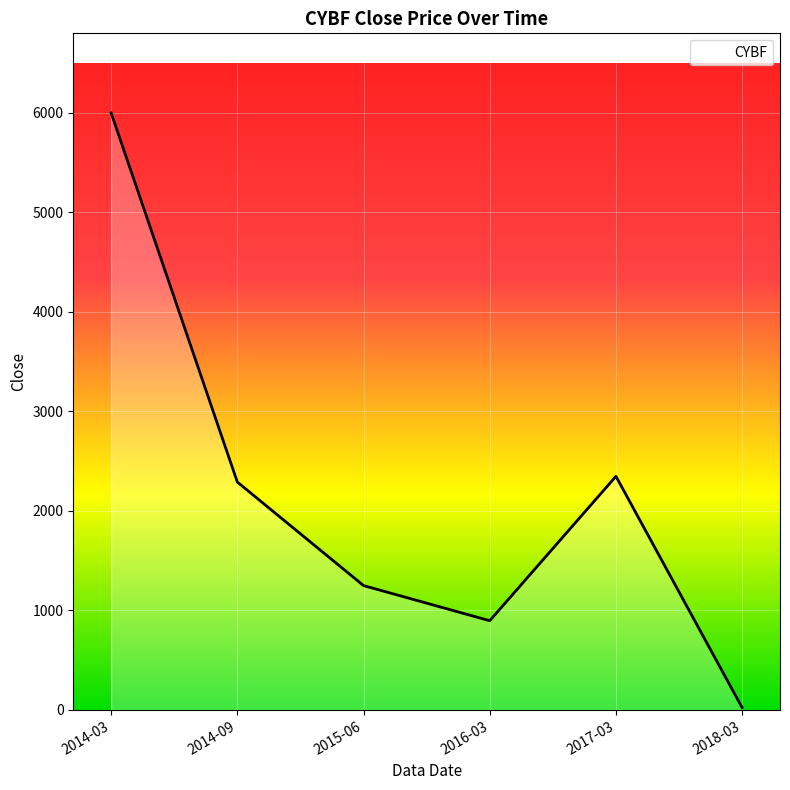

Between 2015-06 and 2016-03, which is larger?

2015-06